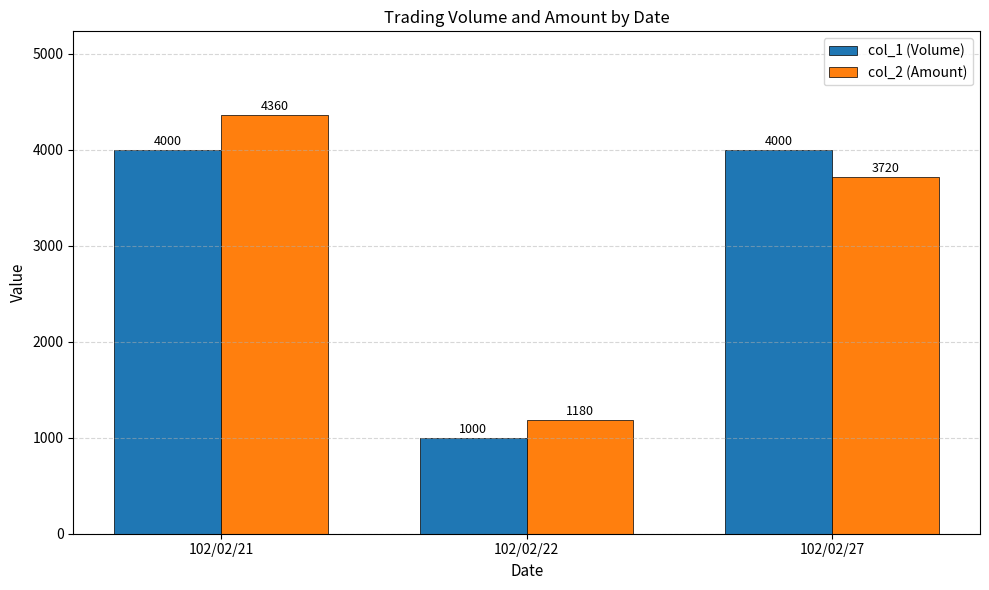

Which series changed the most between 102/02/22 and 102/02/27?

col_1 (Volume)